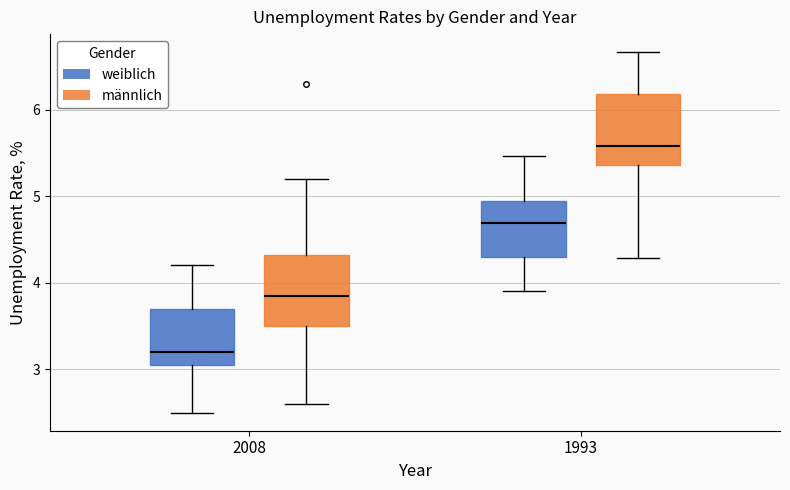

Which box's median line is the lowest?

2008 (weiblich)